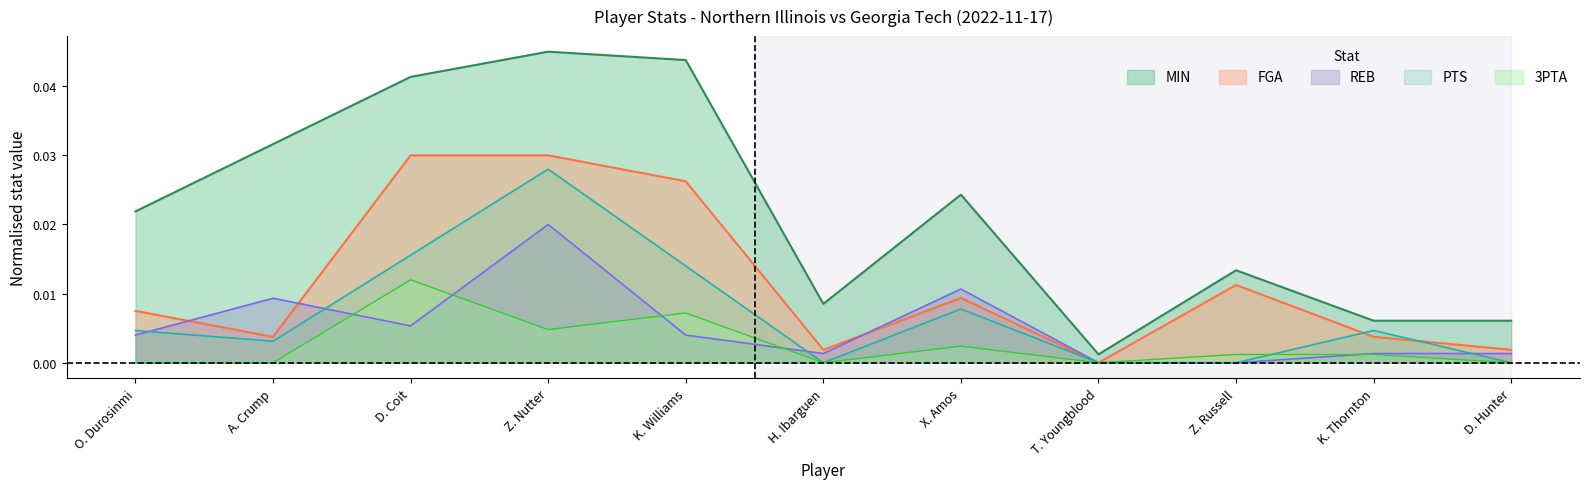

What position from the left is K. Thornton?

10